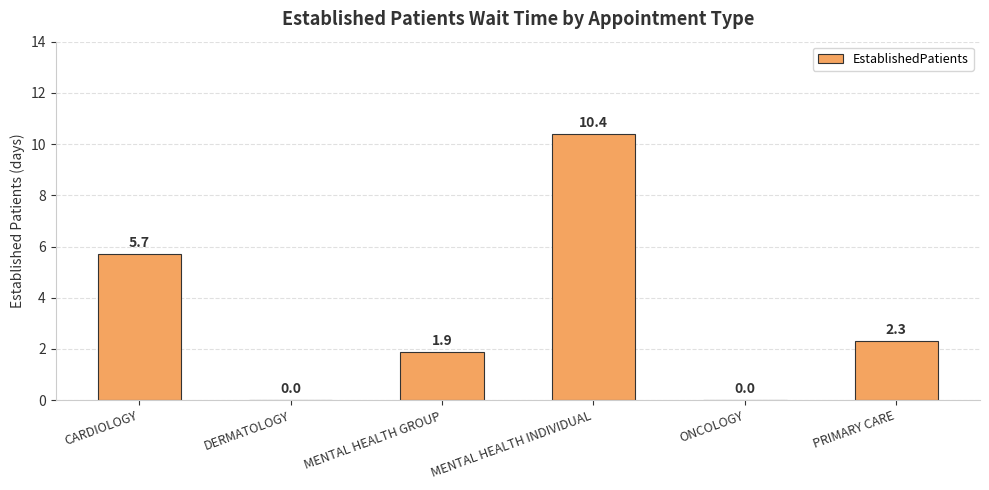

What is the sum of the values at ONCOLOGY and MENTAL HEALTH GROUP?

1.9